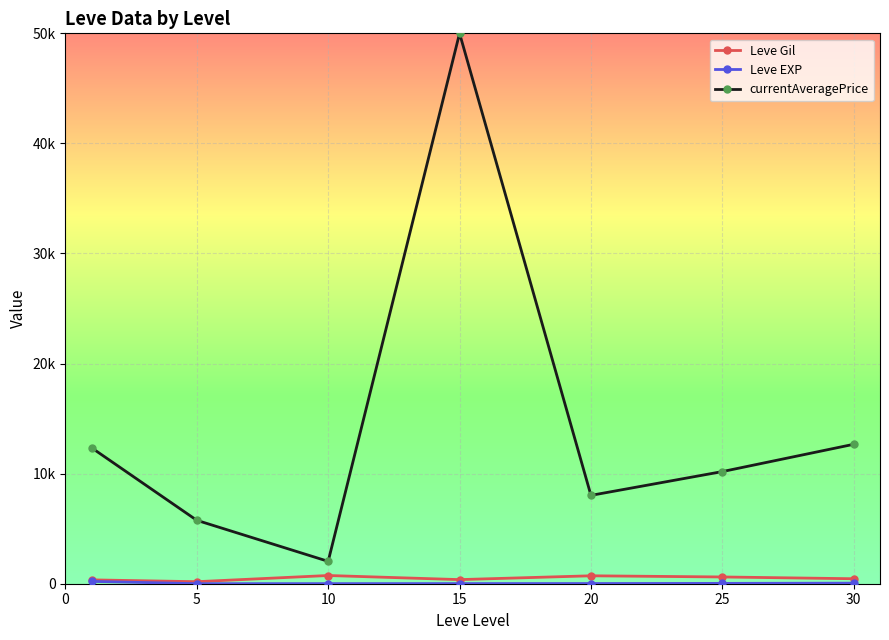

True or false: Leve EXP and Leve Gil intersect in this chart.

False